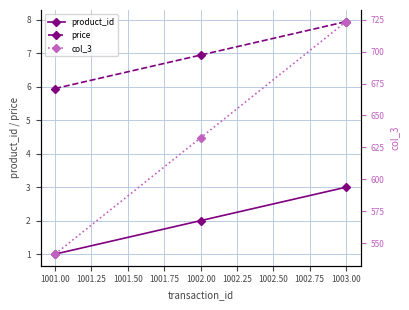

True or false: price has a value of 7.0 at 1002.00.

True